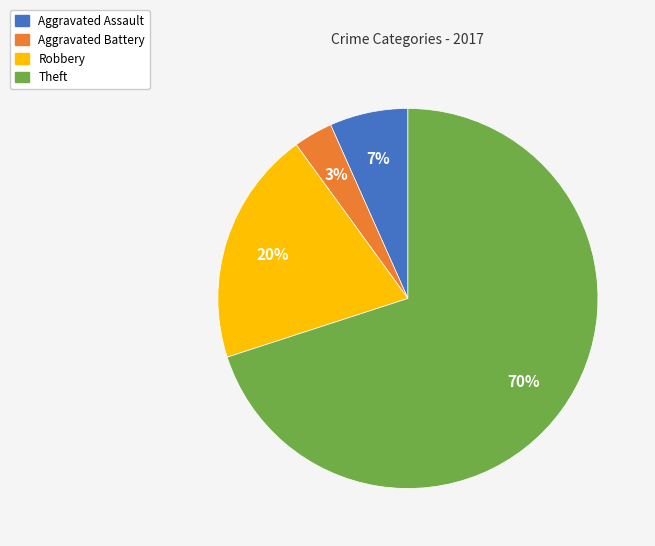

Is there any slice that represents more than half of the pie?

Yes